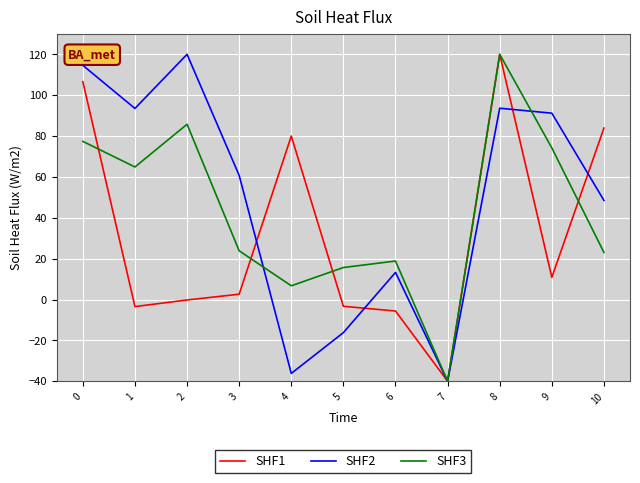

True or false: SHF3 and SHF1 intersect in this chart.

True